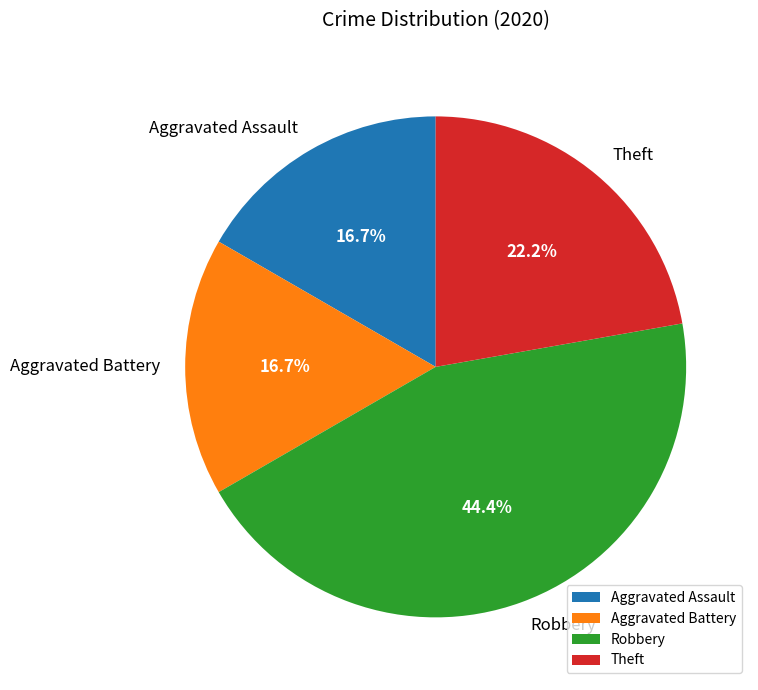

Is Aggravated Assault the majority of the pie?

No